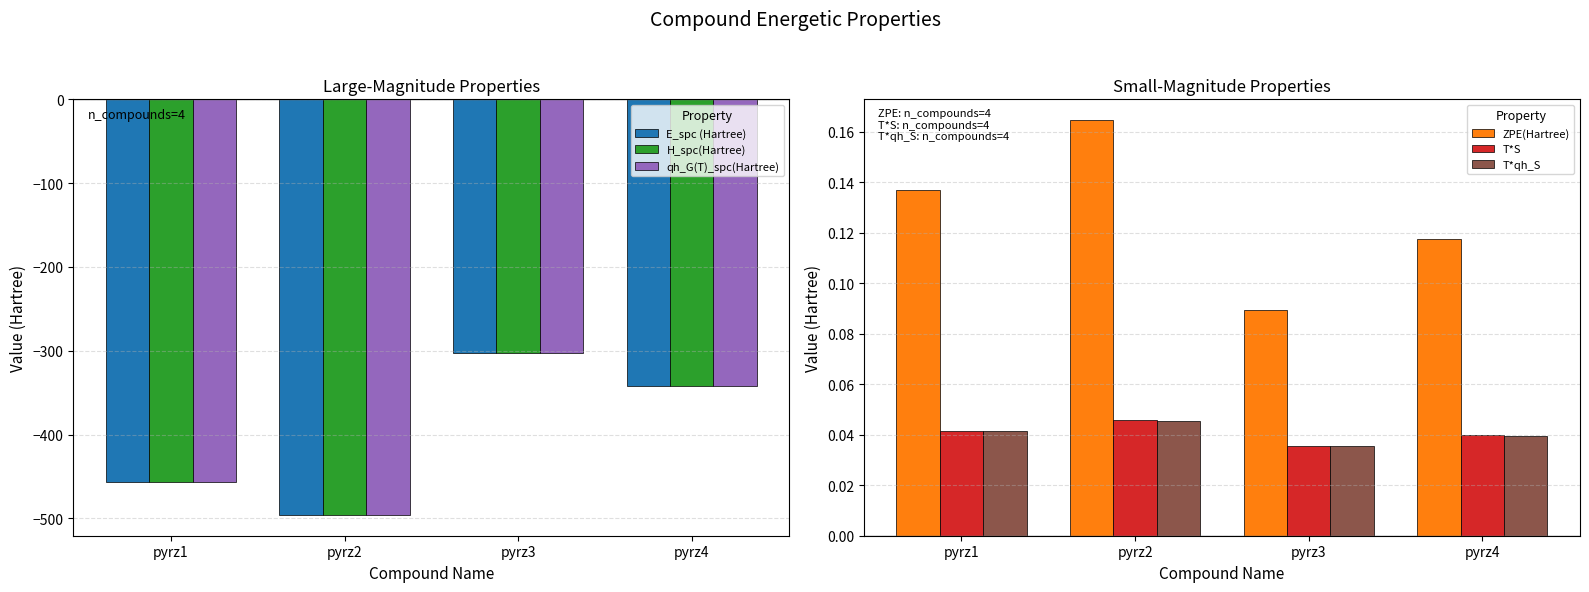

Reading left to right, list all the values displayed in this chart.

E_spc (Hartree): pyrz1=-456.7	pyrz2=-496.0	pyrz3=-303.0	pyrz4=-342.3
H_spc(Hartree): pyrz1=-456.5	pyrz2=-495.8	pyrz3=-302.9	pyrz4=-342.2
qh_G(T)_spc(Hartree): pyrz1=-456.6	pyrz2=-495.9	pyrz3=-303.0	pyrz4=-342.2
ZPE(Hartree): pyrz1=0.1	pyrz2=0.2	pyrz3=0.1	pyrz4=0.1
T*S: pyrz1=0.0	pyrz2=0.0	pyrz3=0.0	pyrz4=0.0
T*qh_S: pyrz1=0.0	pyrz2=0.0	pyrz3=0.0	pyrz4=0.0